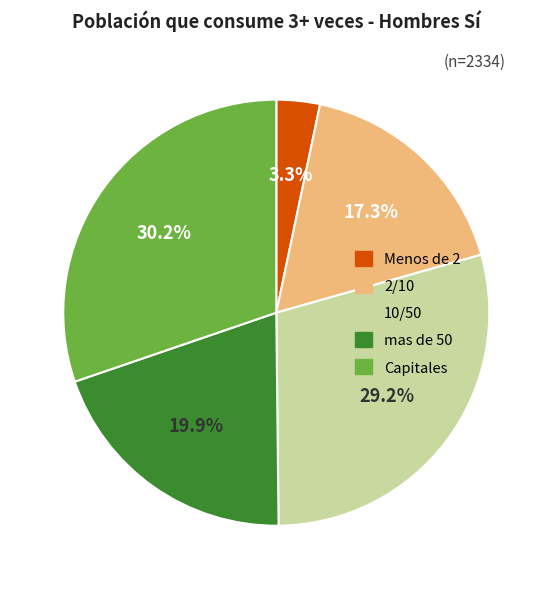

Is it true that mas de 50 is 20% of the pie?

True